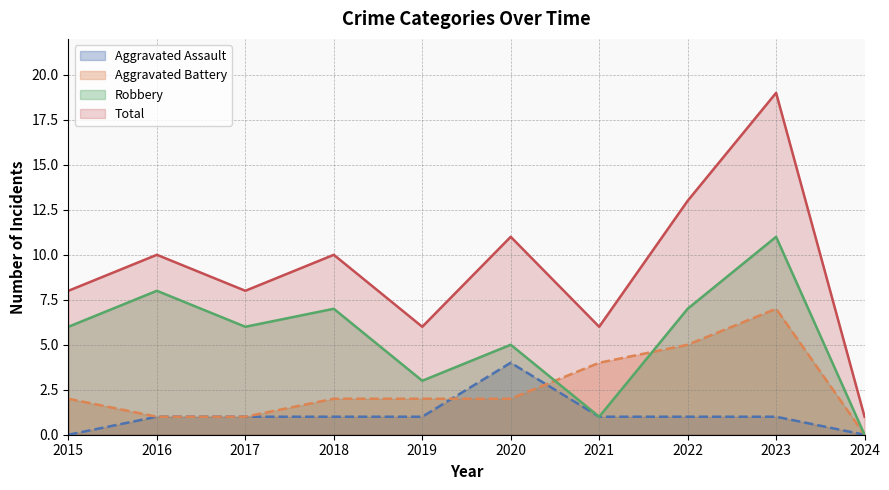

The Aggravated Assault series shows 1 at 2018. True or false?

True